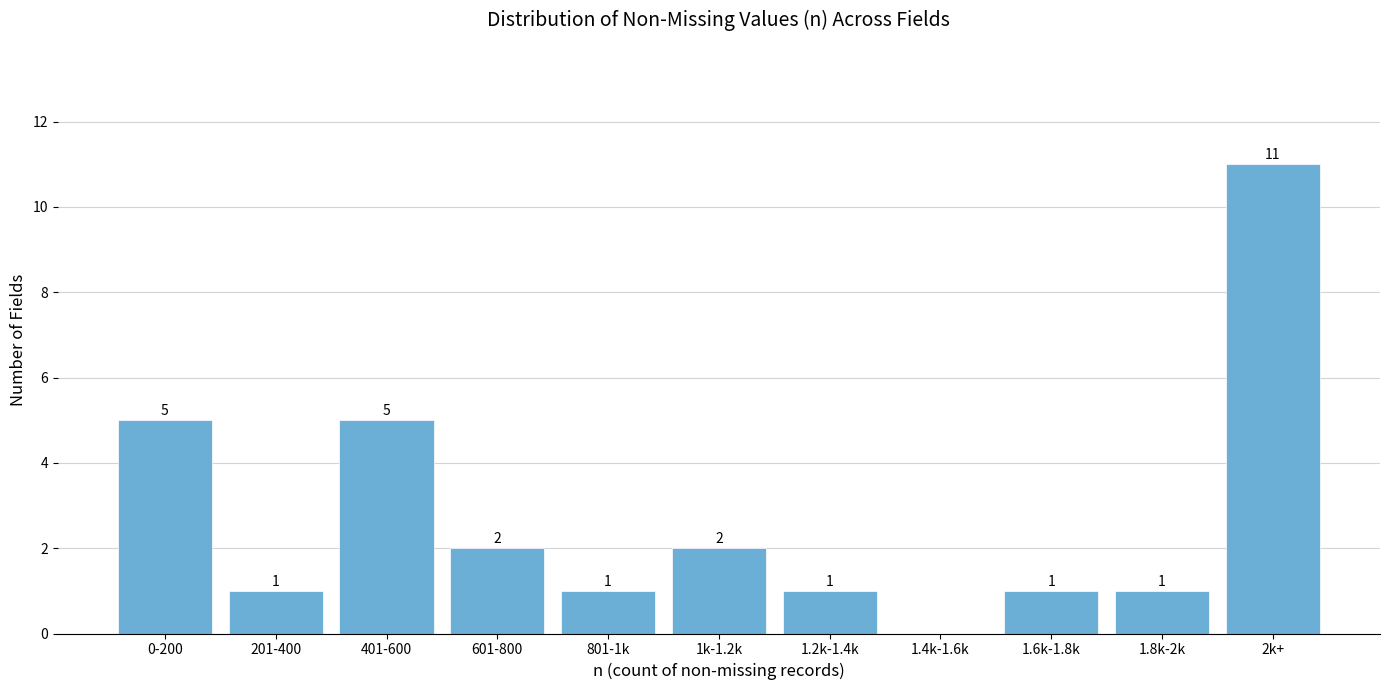

Reading left to right, list all the values displayed in this chart.

0-200=5	201-400=1	401-600=5	601-800=2	801-1k=1	1k-1.2k=2	1.2k-1.4k=1	1.4k-1.6k=0	1.6k-1.8k=1	1.8k-2k=1	2k+=11